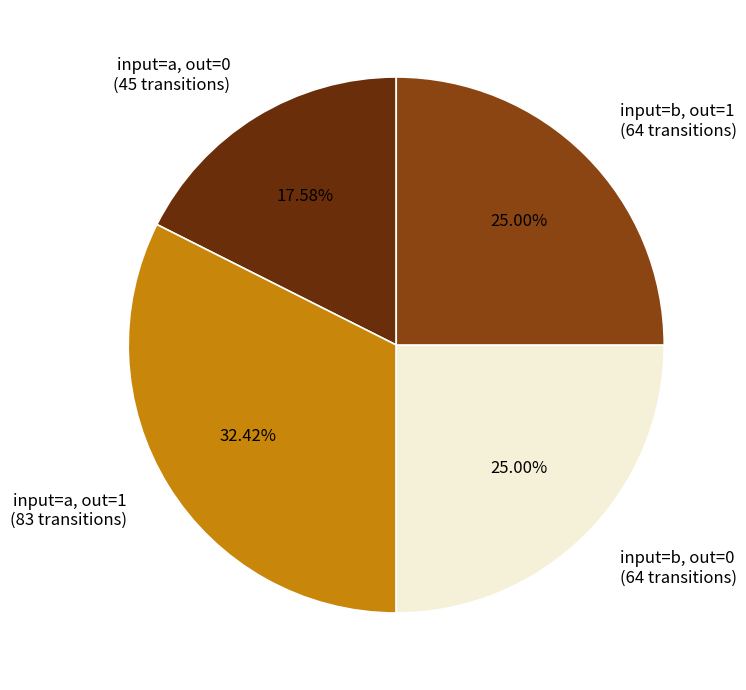

Is there a majority slice in this chart?

No